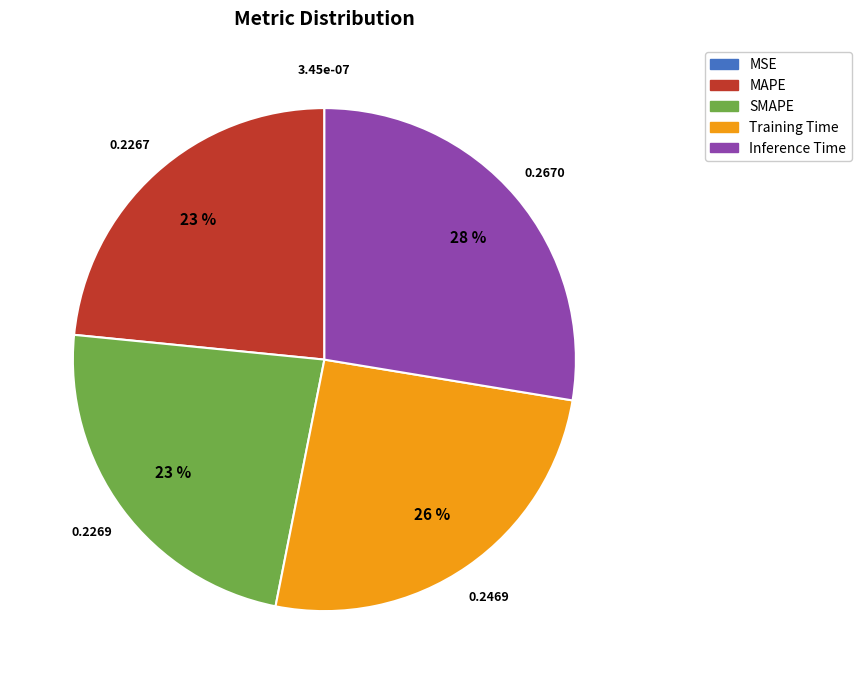

Is there any slice that represents more than half of the pie?

No